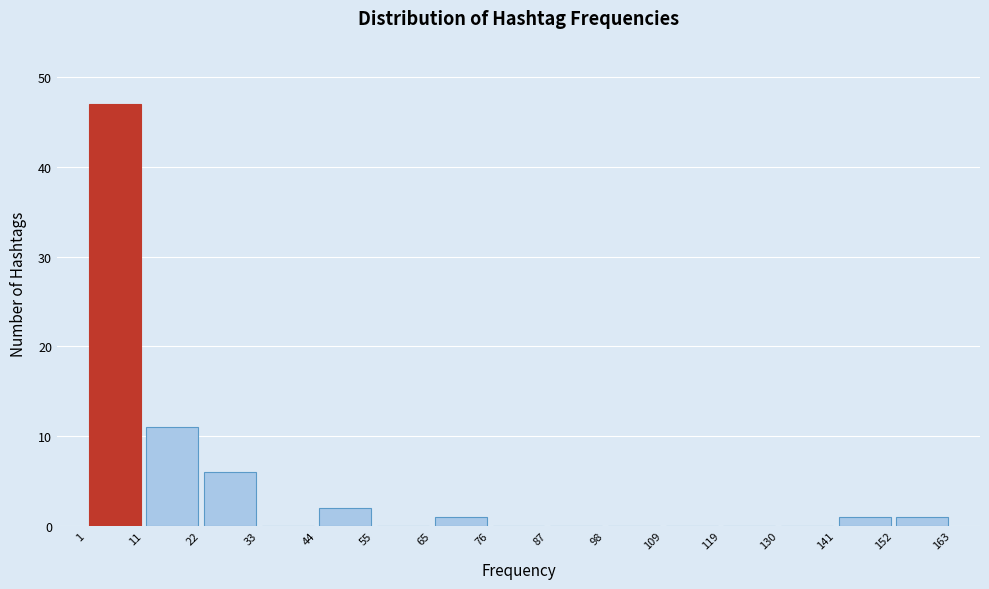

Which range on the x-axis has the tallest bar?

1 to 11